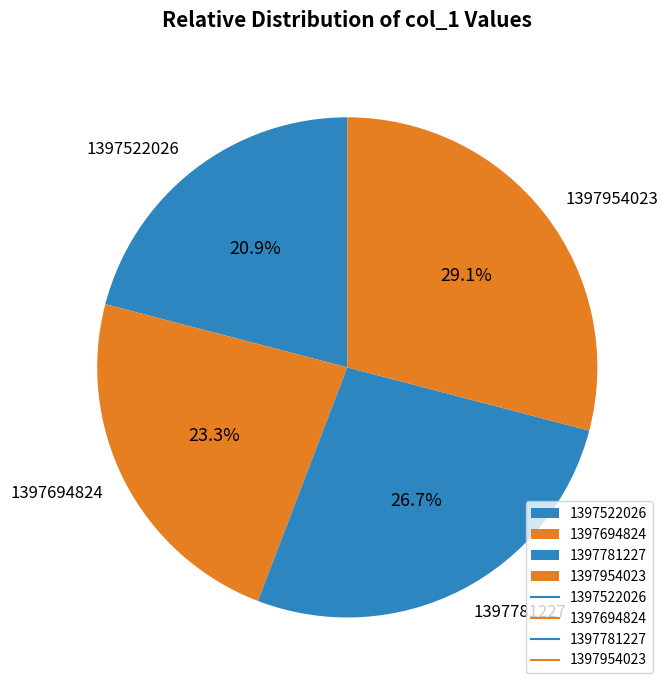

To the nearest percent, what percentage of the pie is 1397522026?

21%